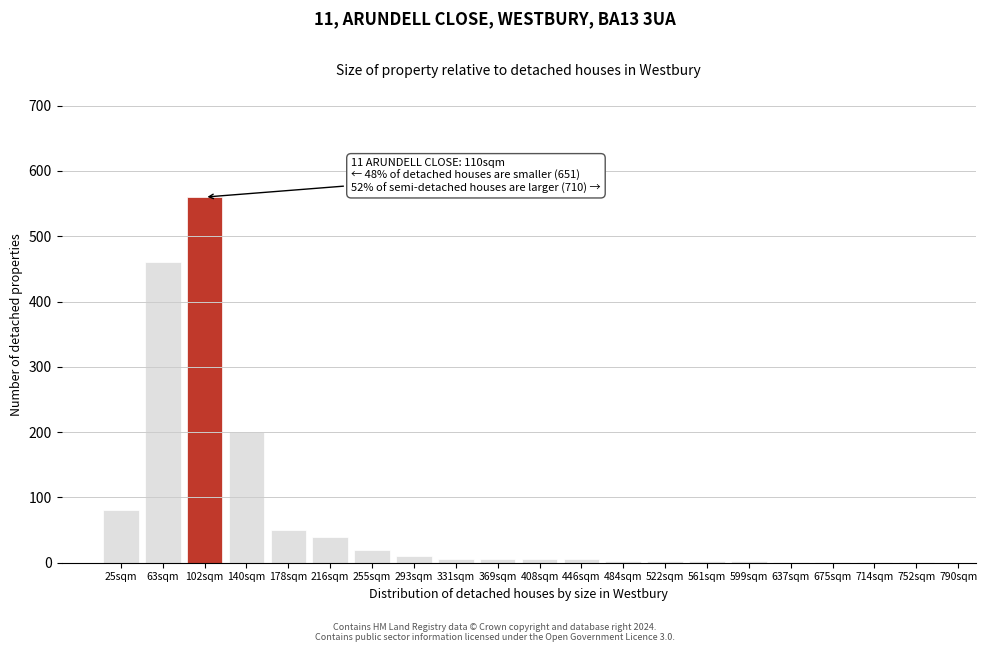

What is the maximum value shown in the chart?

560